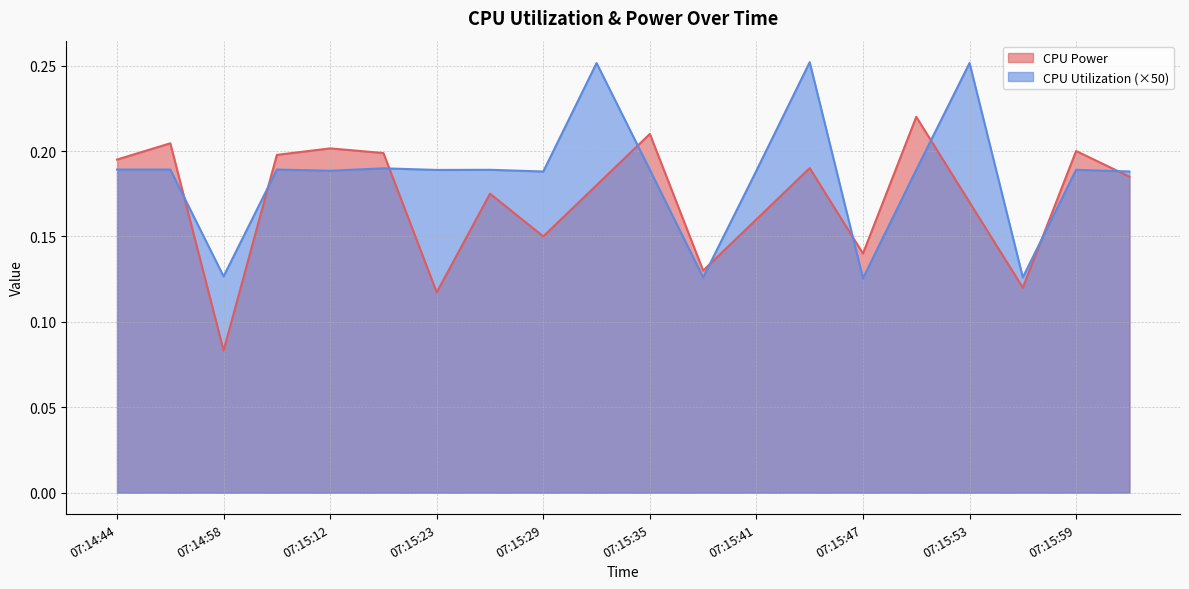

What are all the series names shown in the legend?

CPU Power, CPU Utilization (×50)